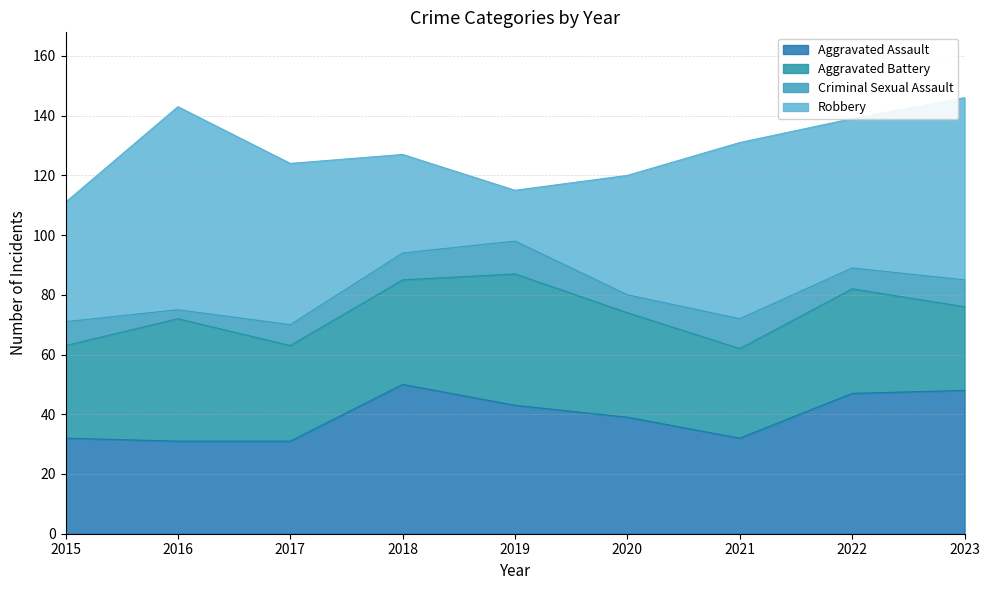

Which label corresponds to the smallest value in the chart?

2016